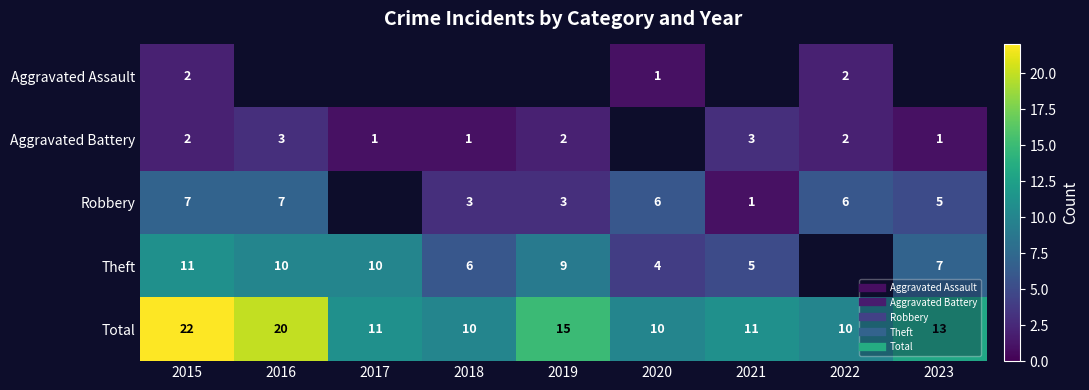

Rank the series at 2018 from lowest to highest value.

Aggravated Assault, Aggravated Battery, Robbery, Theft, Total